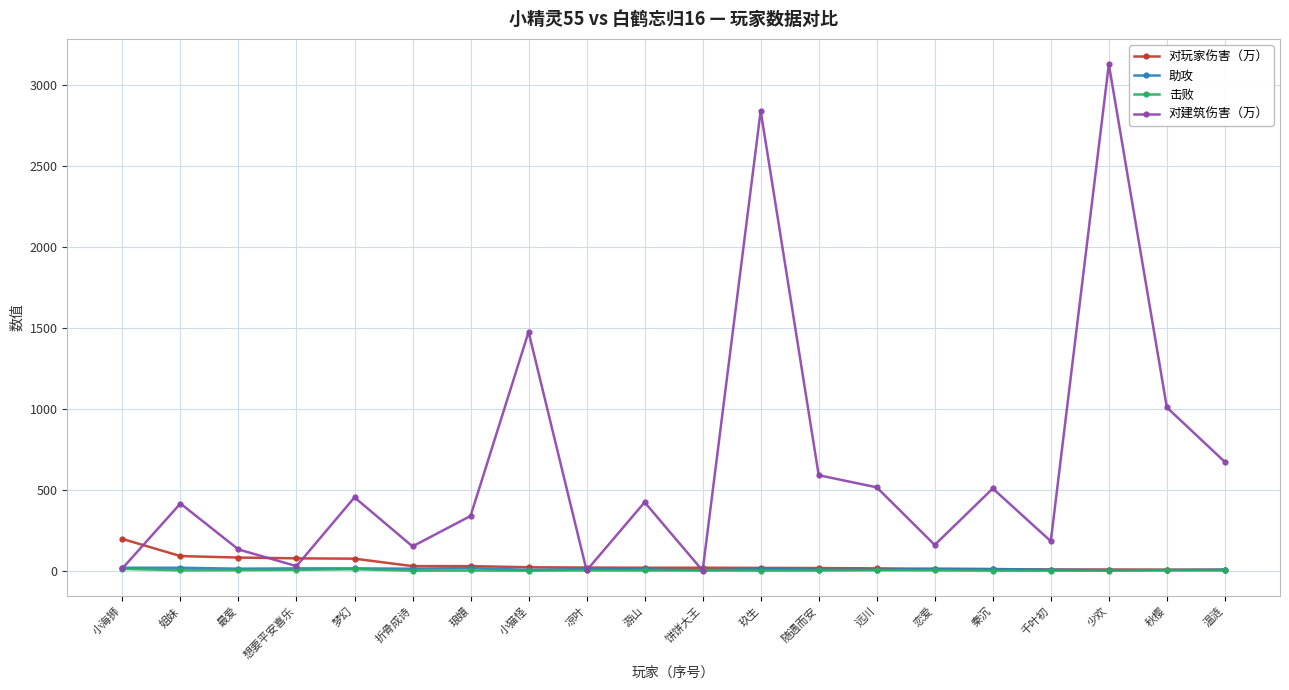

What is the difference between the maximum and minimum values in the 助攻 series?

16